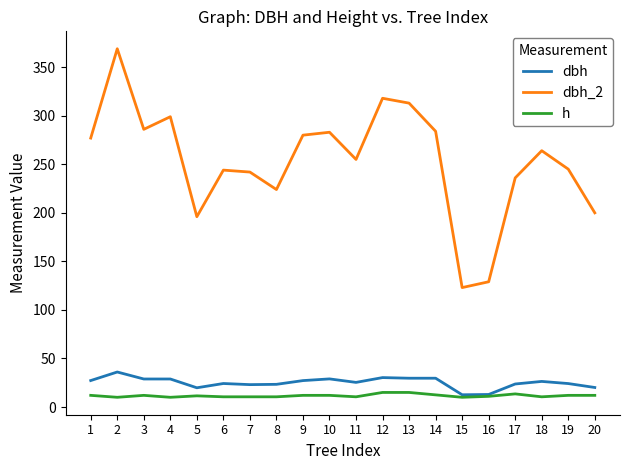

What is the smallest value displayed?

10.0